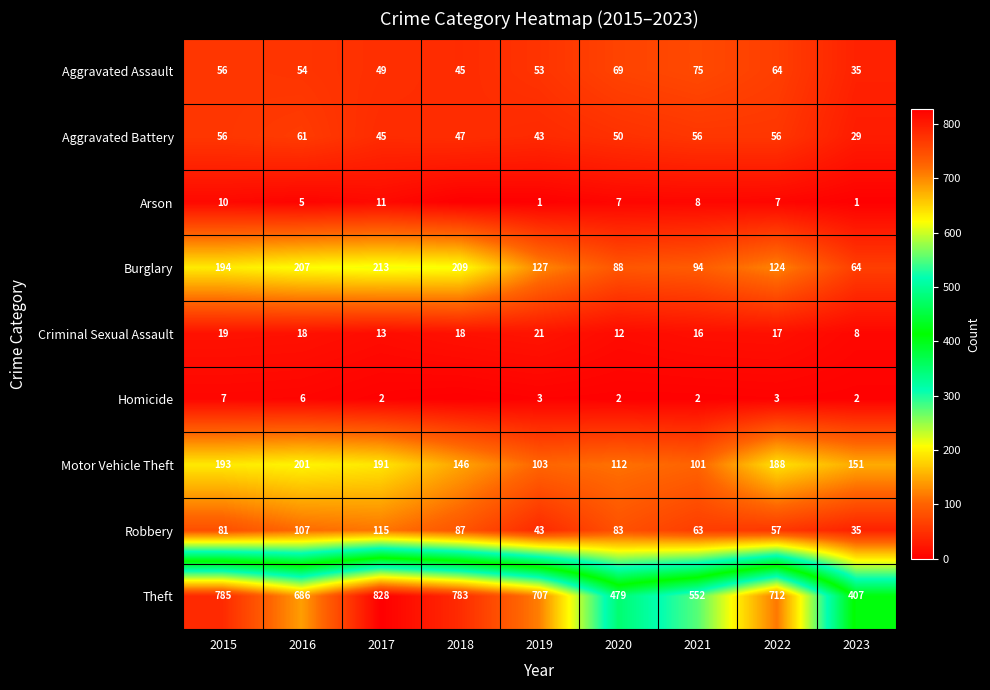

How many values in the Theft series are below 707?

4